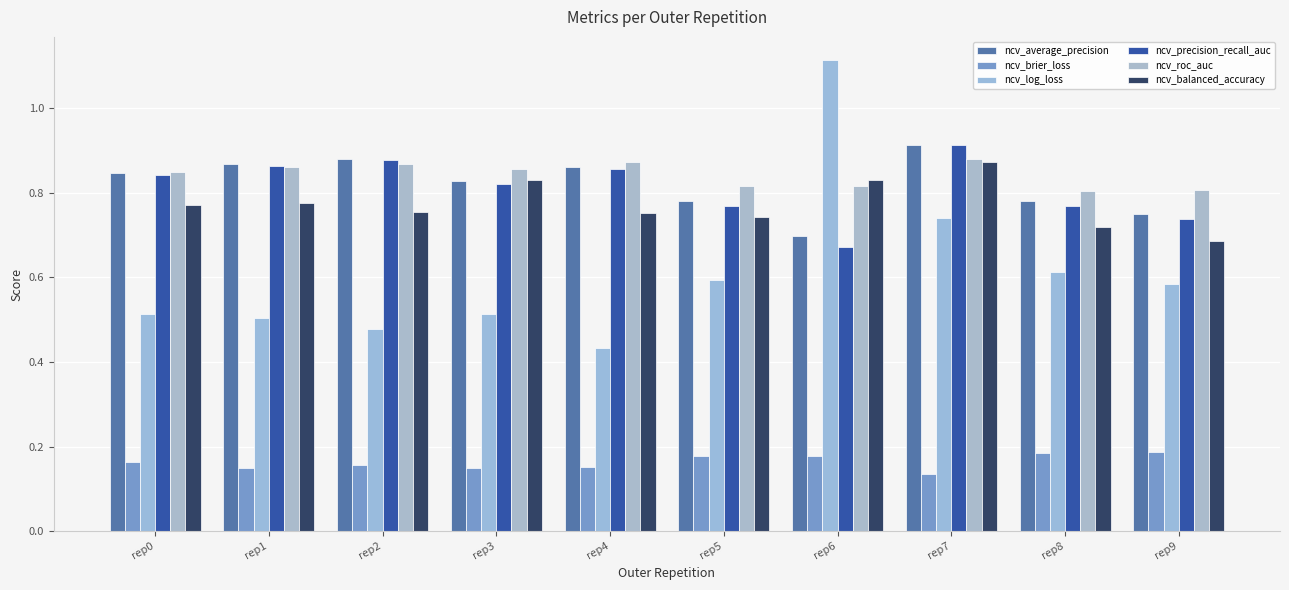

How many data points does each series have?

10